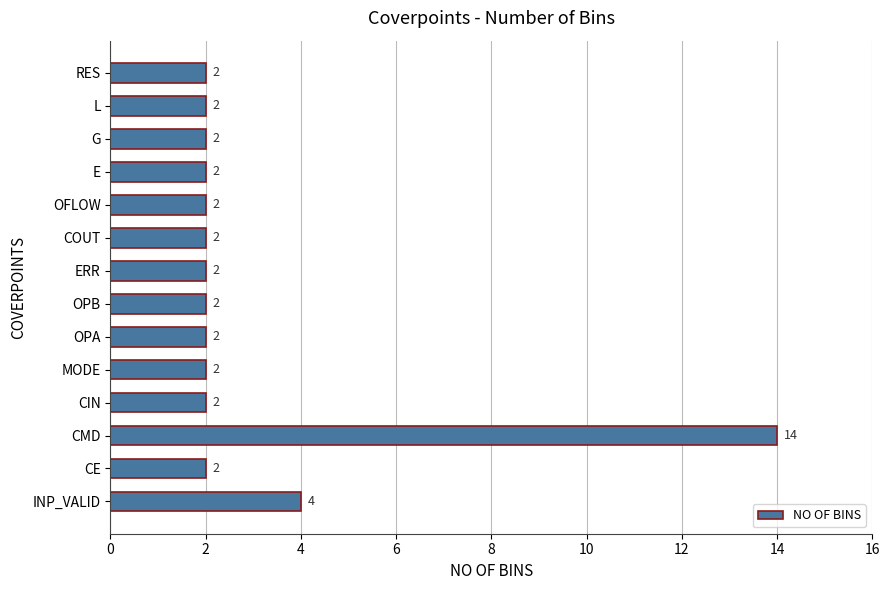

Are the bars grouped side by side (vs. stacked)?

No